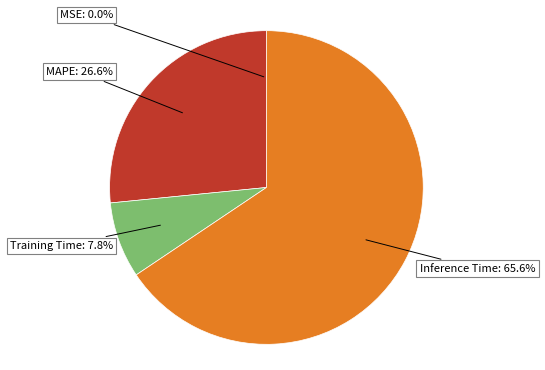

Does Training Time account for over 50% of the chart?

No